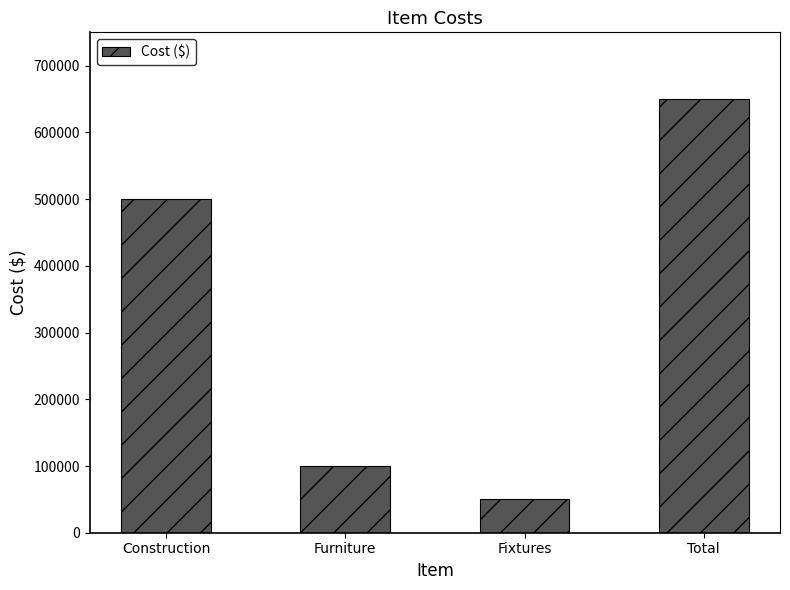

Reading left to right, list all the values displayed in this chart.

Construction=500000	Furniture=100000	Fixtures=50000	Total=650000